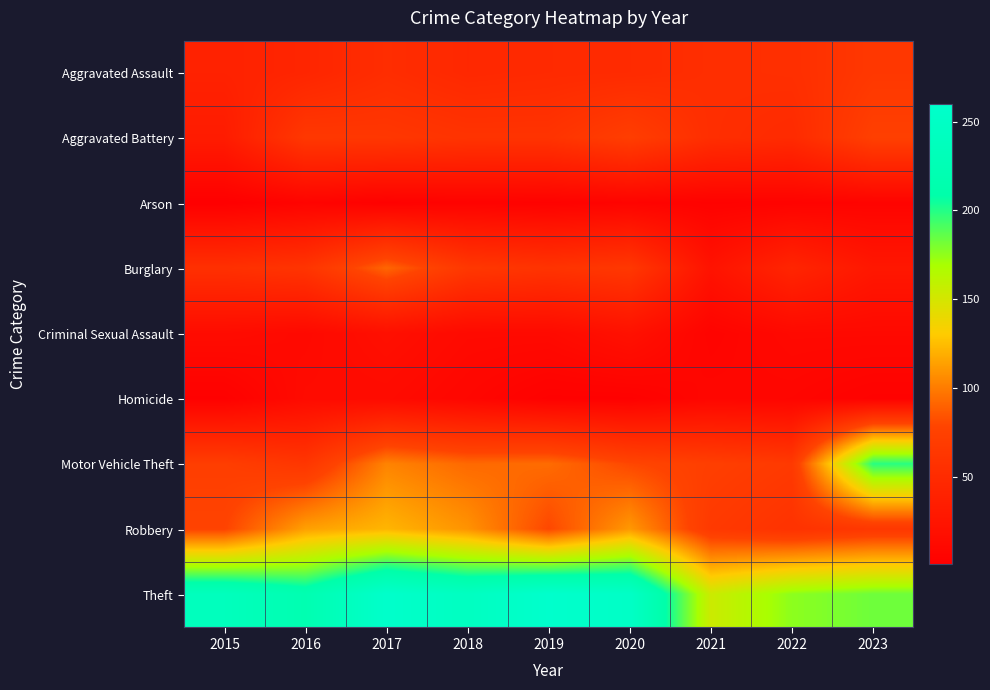

At which category does the chart reach its minimum across all series?

2015